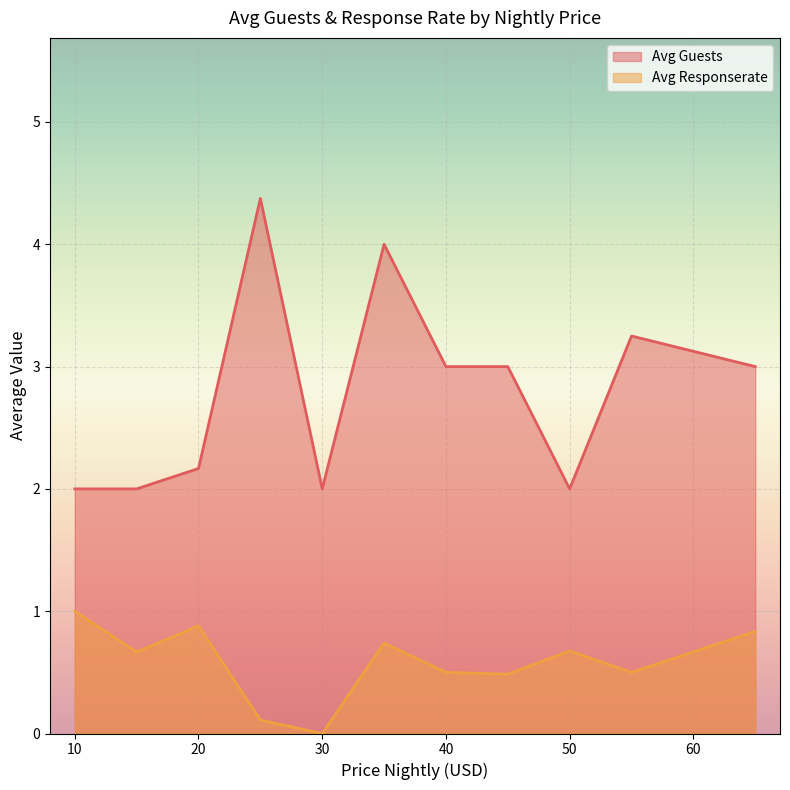

What is the minimum value for Avg Responserate?

0.0